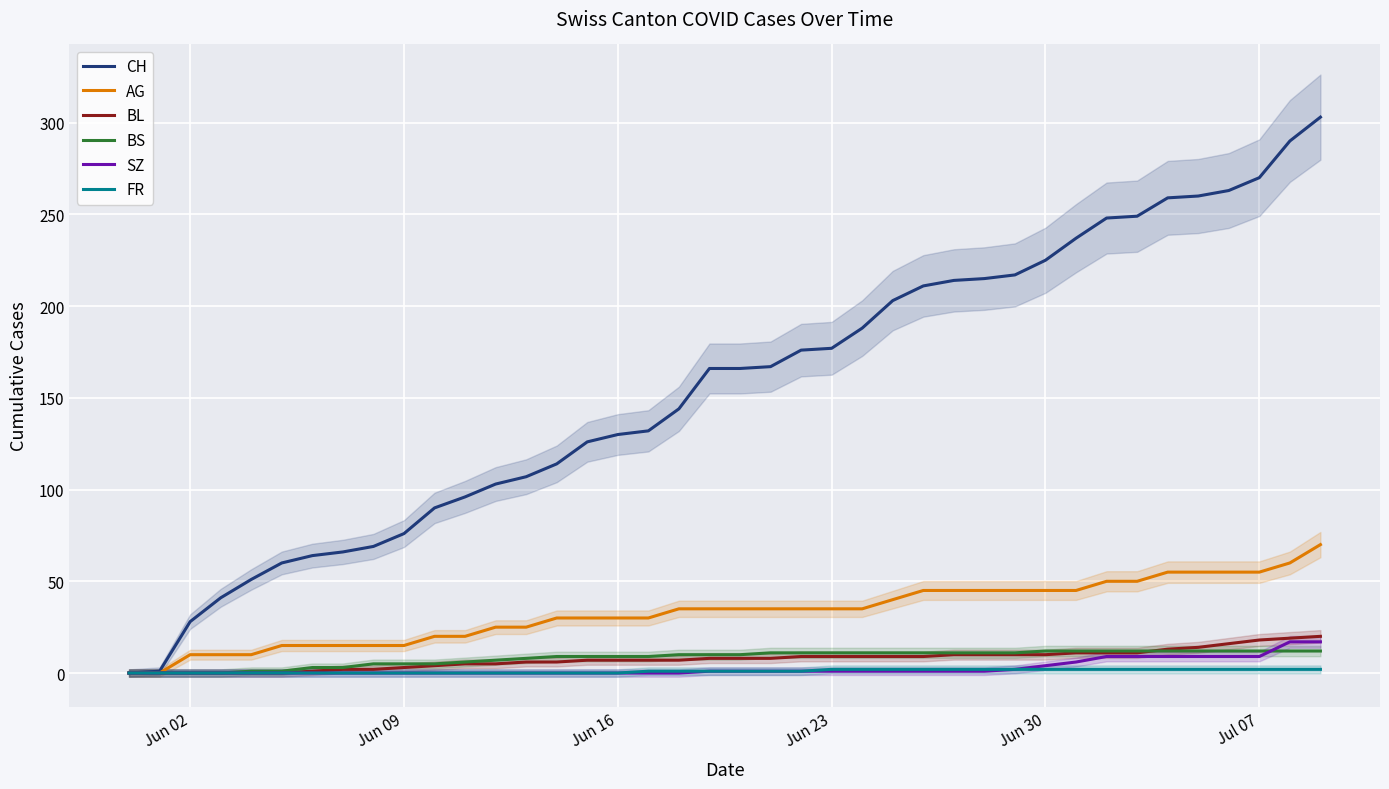

What is the difference between the maximum and minimum values in the AG series?

70